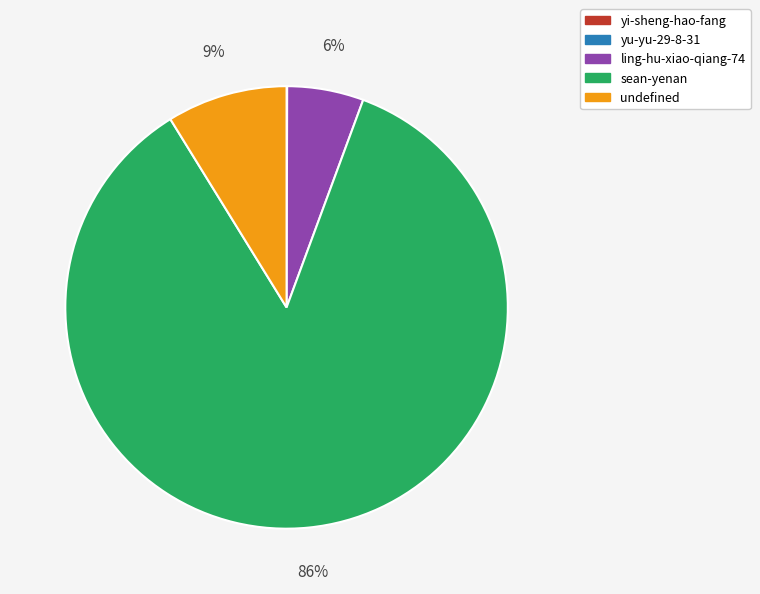

Is sean-yenan the majority of the pie?

Yes